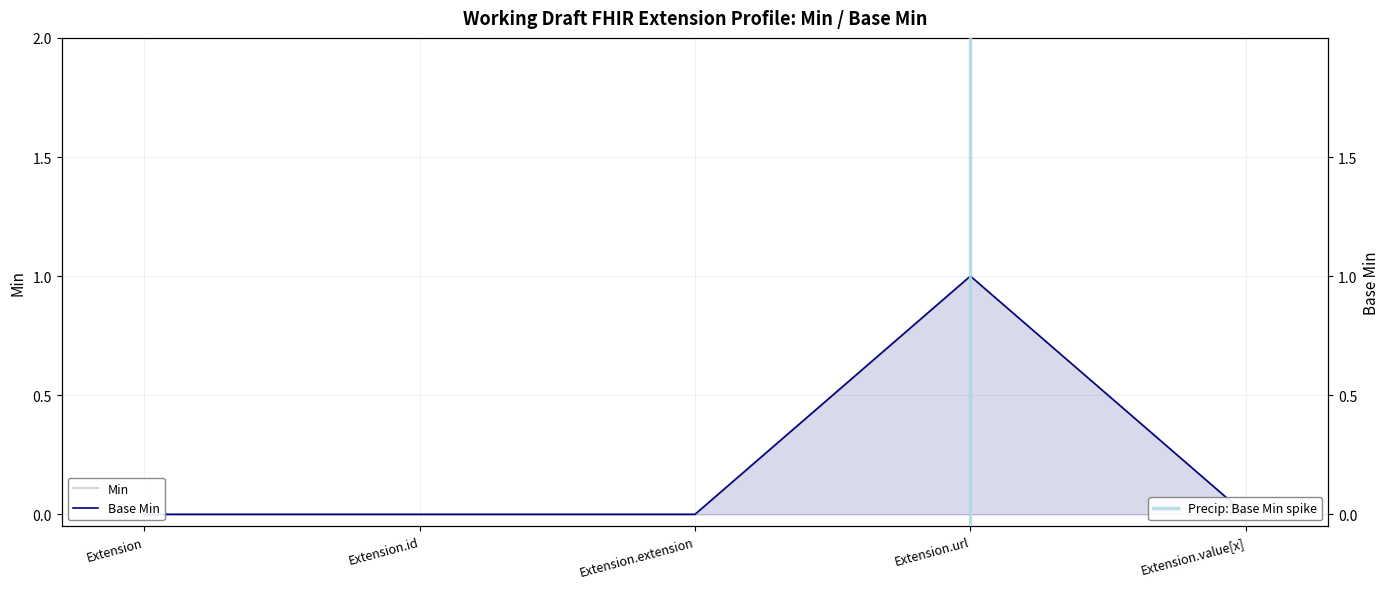

Is it true that Min equals -1 at Extension.id?

False